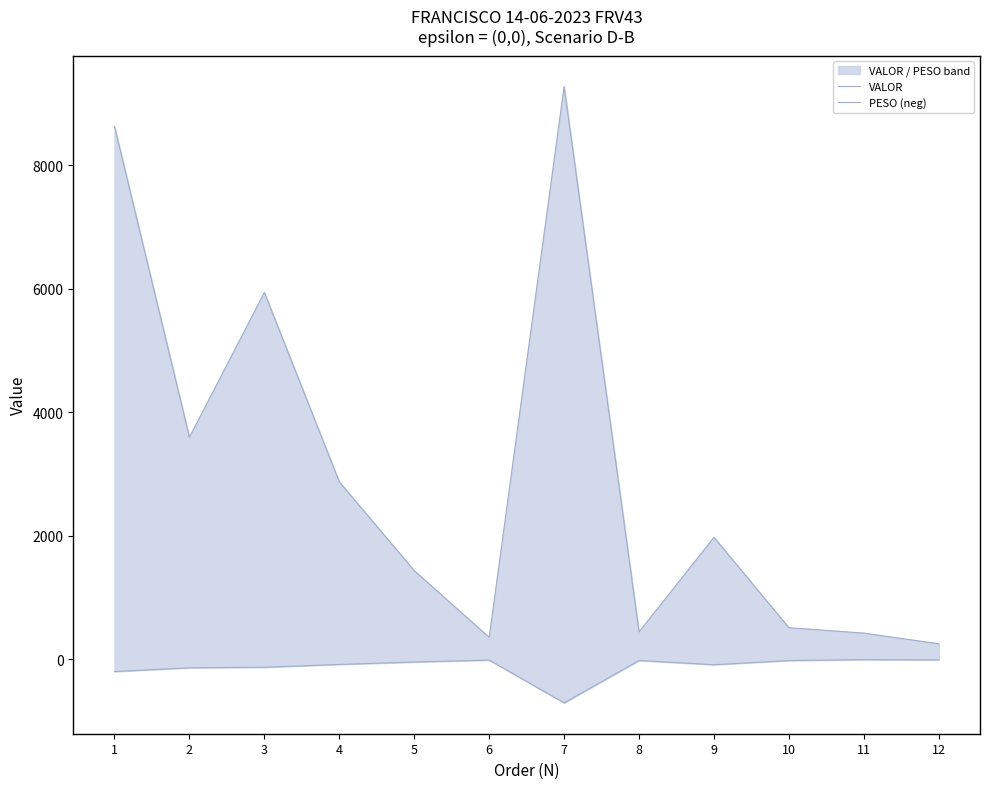

The PESO (neg) series shows -1.5 at 11. True or false?

False